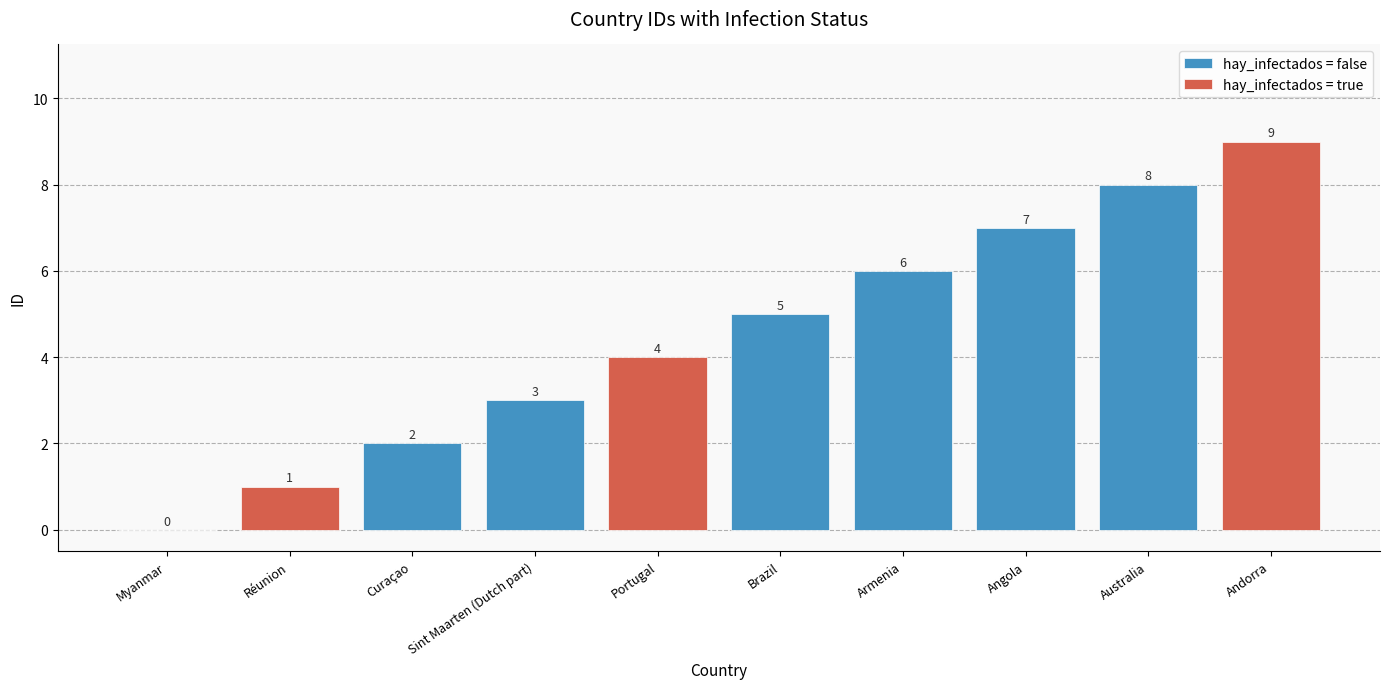

What is the change in value from Armenia to Australia?

+2